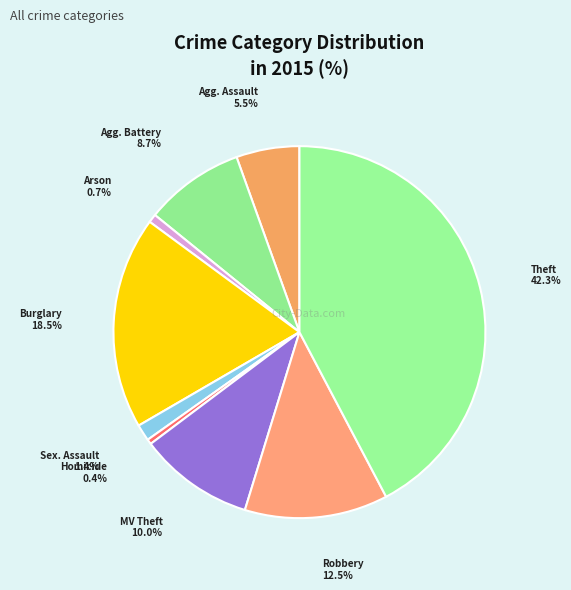

How many segments does this pie chart have?

9